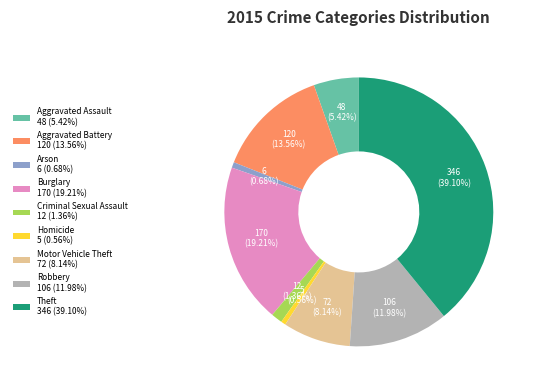

Combined, do Aggravated Assault 48 (5.42%) and Burglary 170 (19.21%) account for over 50%?

No